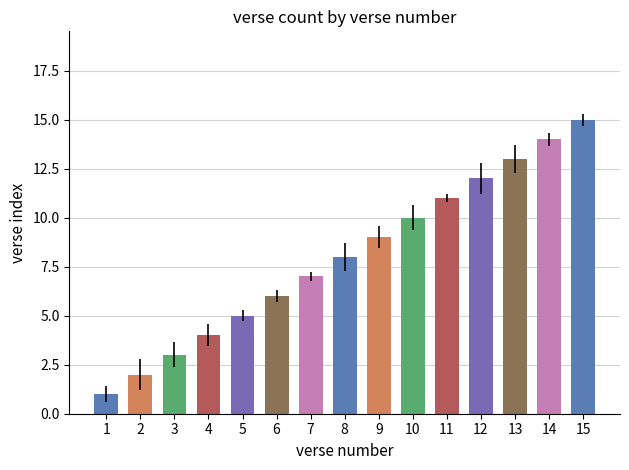

How many bars are there in total?

15